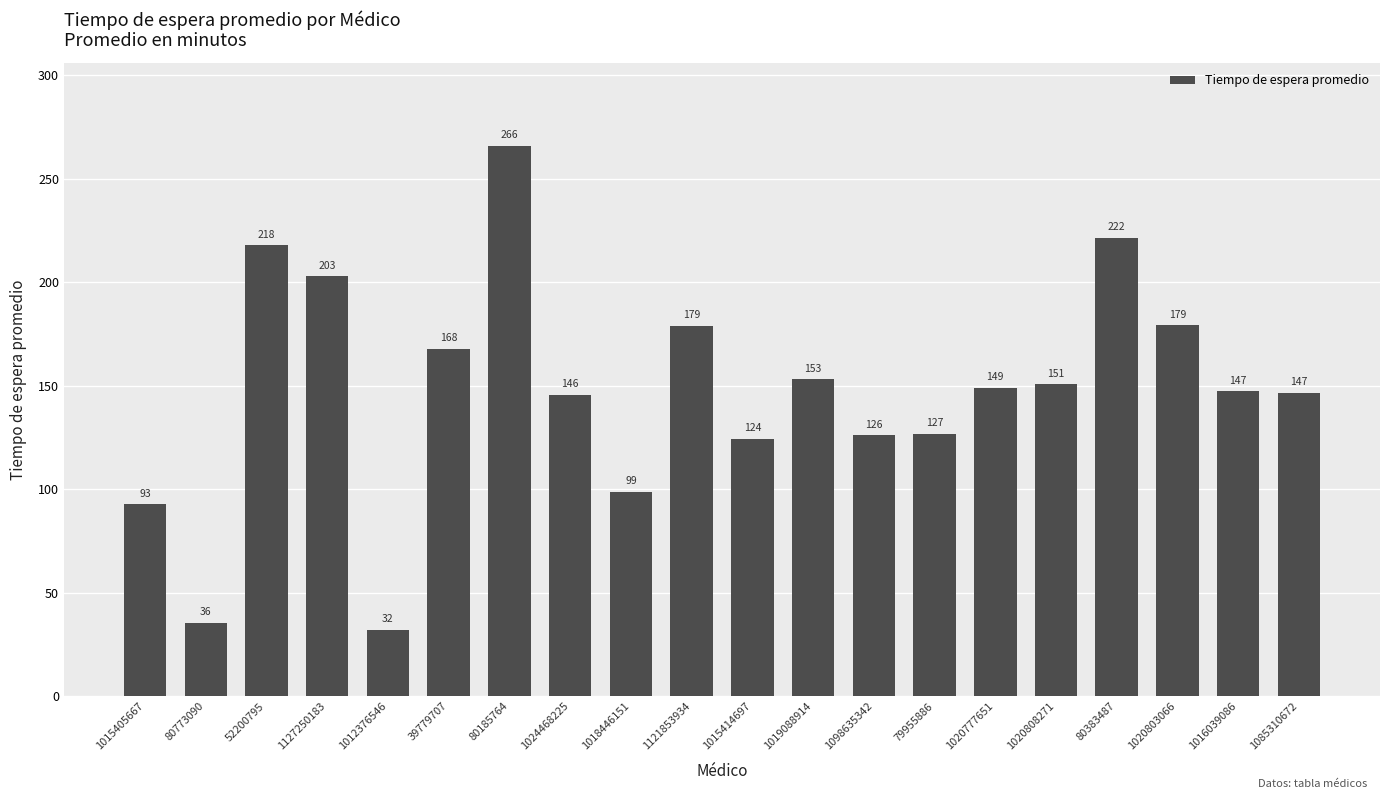

Which label corresponds to the smallest value in the chart?

1012376546